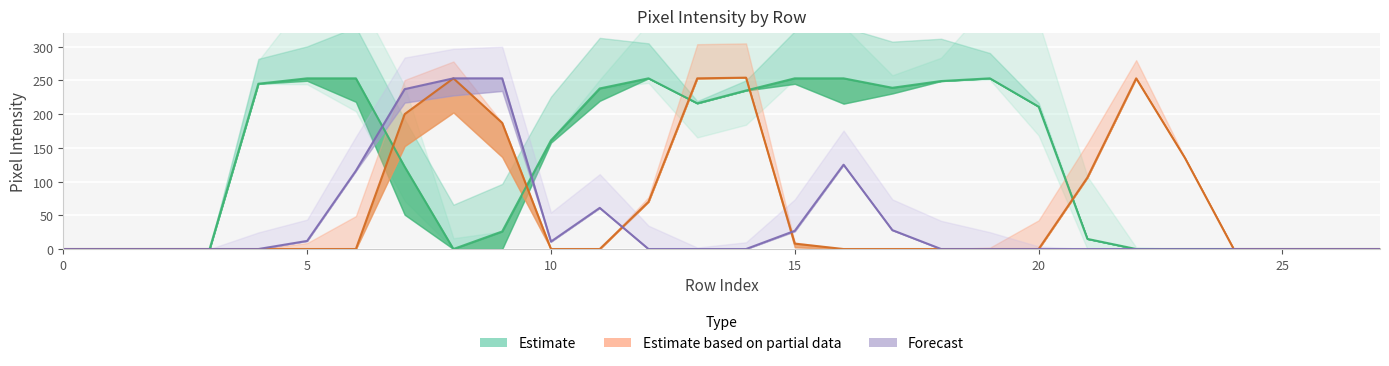

What is the total value across all series at 20?

211